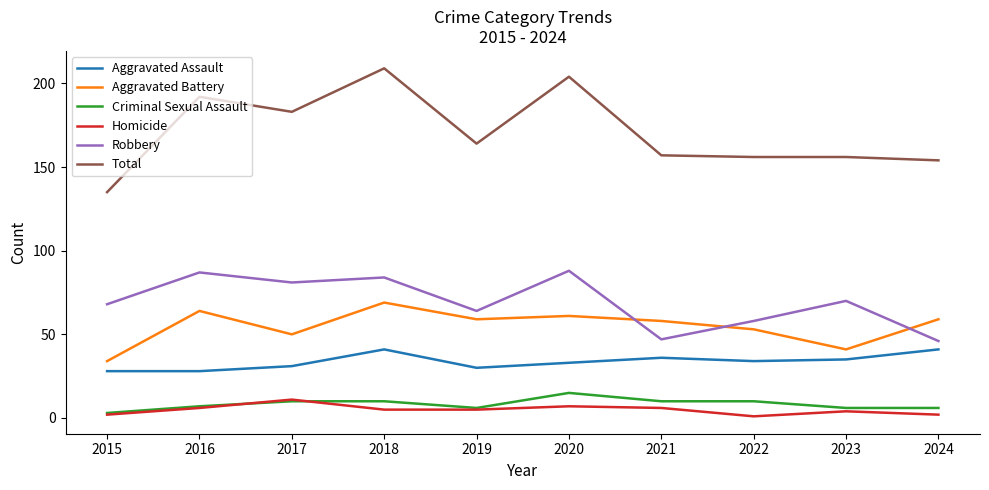

Between 2015 and 2016, which series saw the biggest shift?

Total